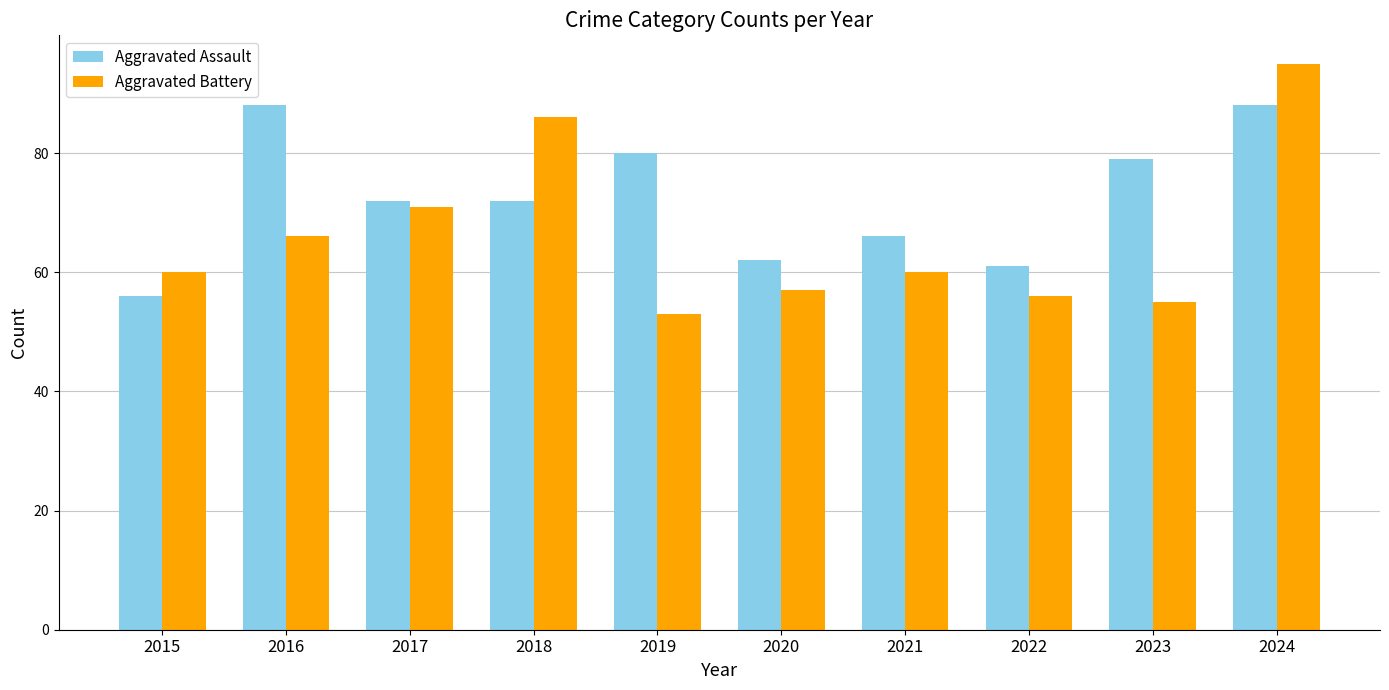

How many groups of bars are there?

10